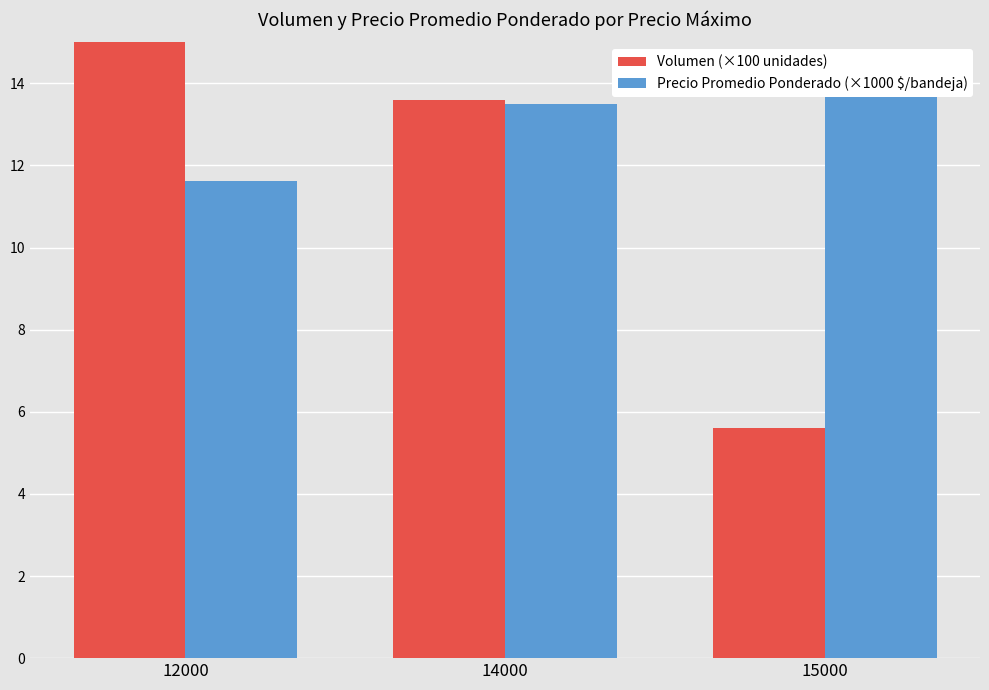

What is the value of the Volumen (×100 unidades) bar at the 2nd from the left?

13.6